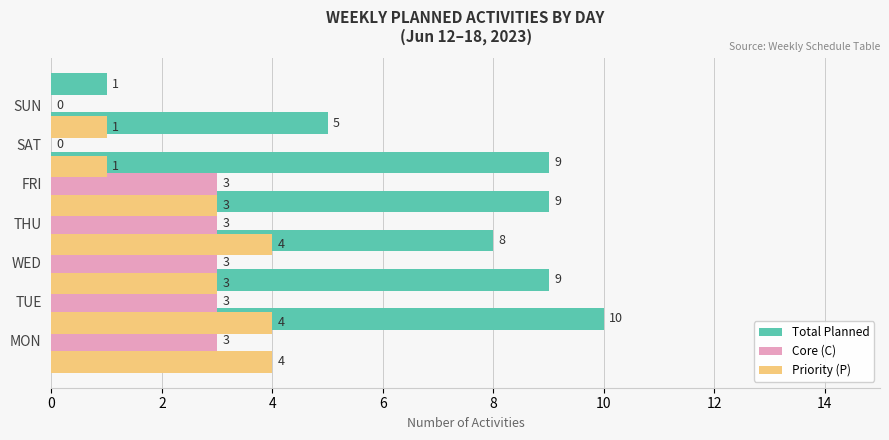

How many data points does each series have?

7